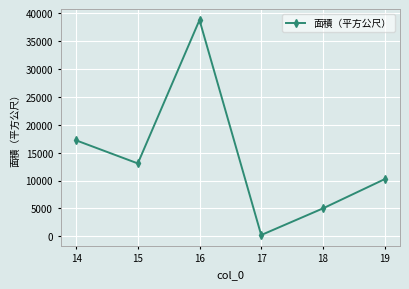

What is the greatest value displayed?

38760